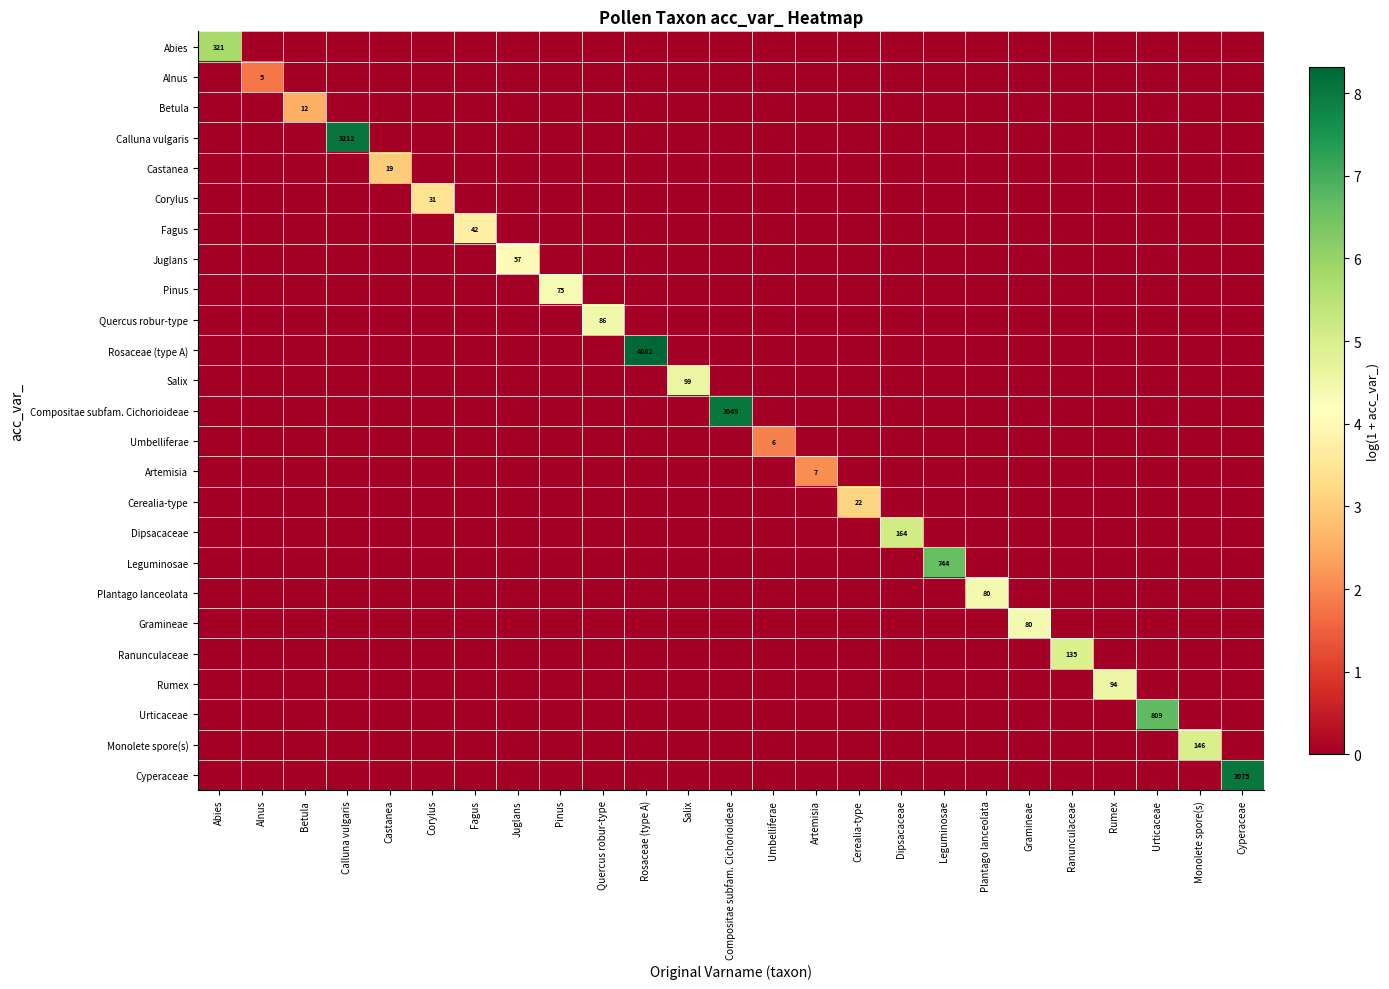

The value of Rosaceae (type A) at Gramineae is 4.9. True or false?

False